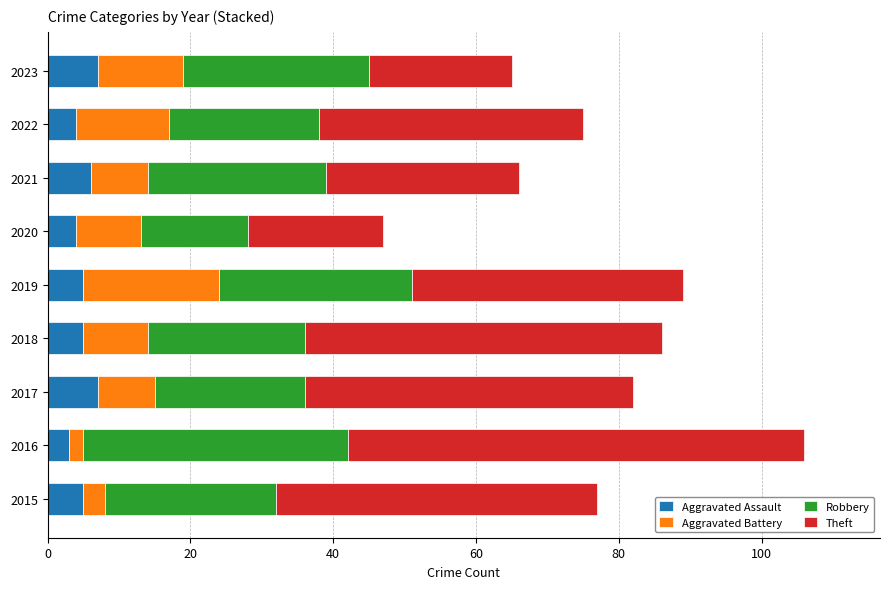

What is the lowest value of the Aggravated Assault series?

3